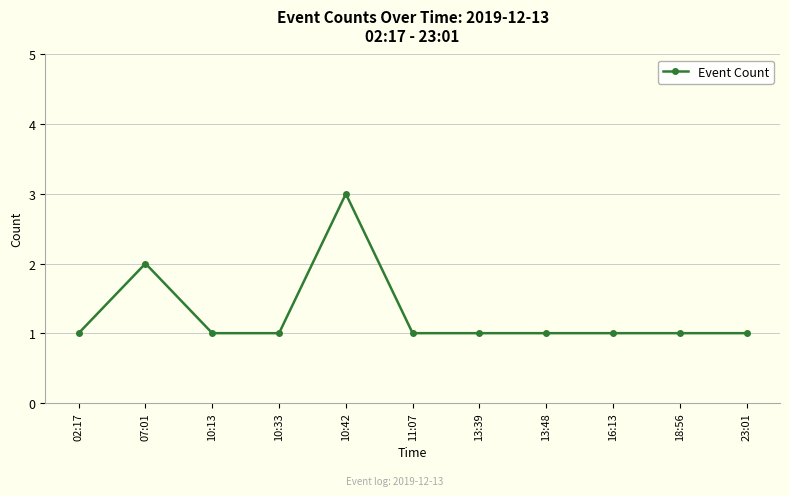

Is it true that the value at 13:48 is 1?

True